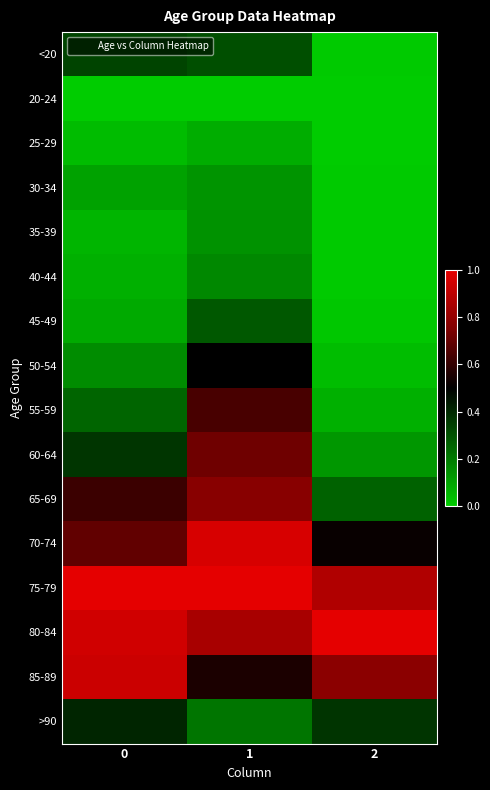

Rank the series by their maximum value, from highest to lowest.

75-79, 80-84, 70-74, 85-89, 65-69, 60-64, 55-59, 50-54, >90, <20, 45-49, 40-44, 35-39, 30-34, 25-29, 20-24